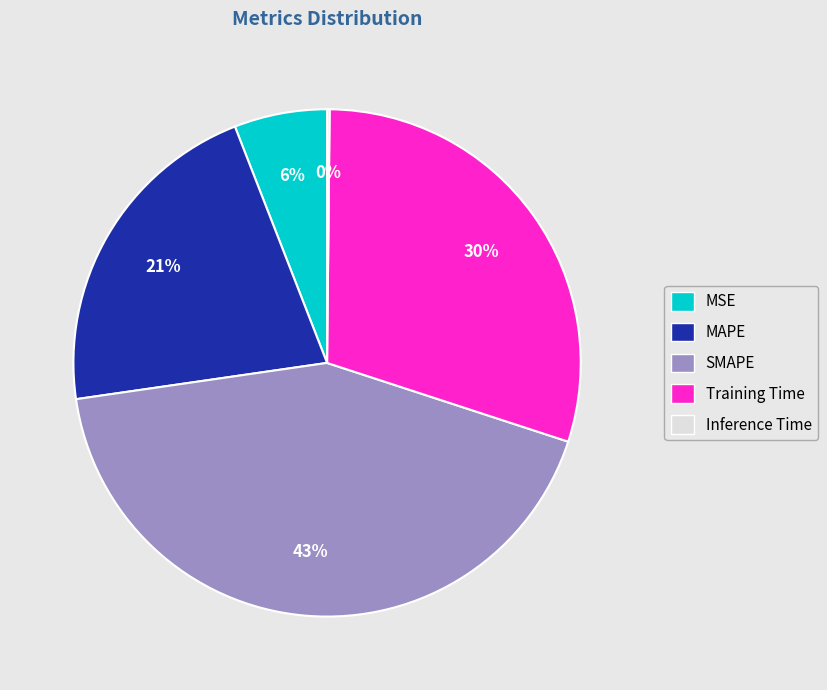

What percentage is the SMAPE slice, to the nearest percent?

43%